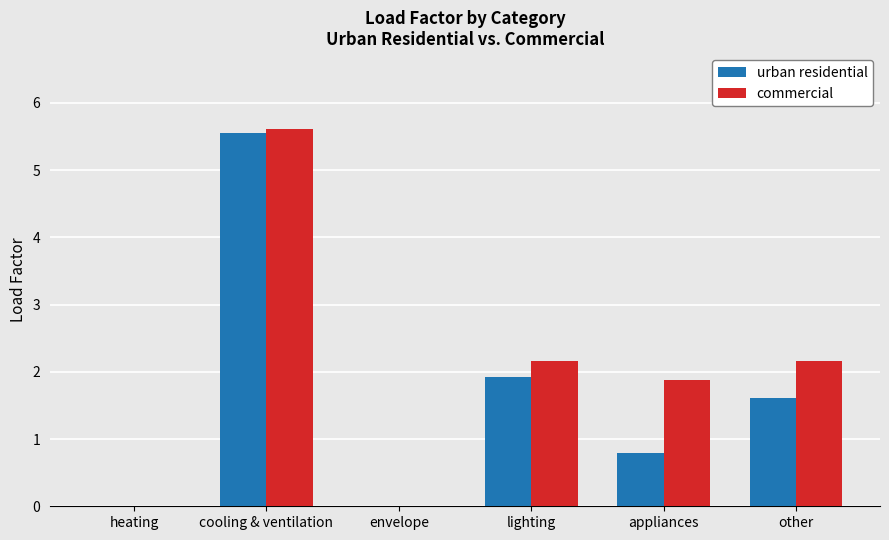

The value of commercial at appliances is 1.9. True or false?

True